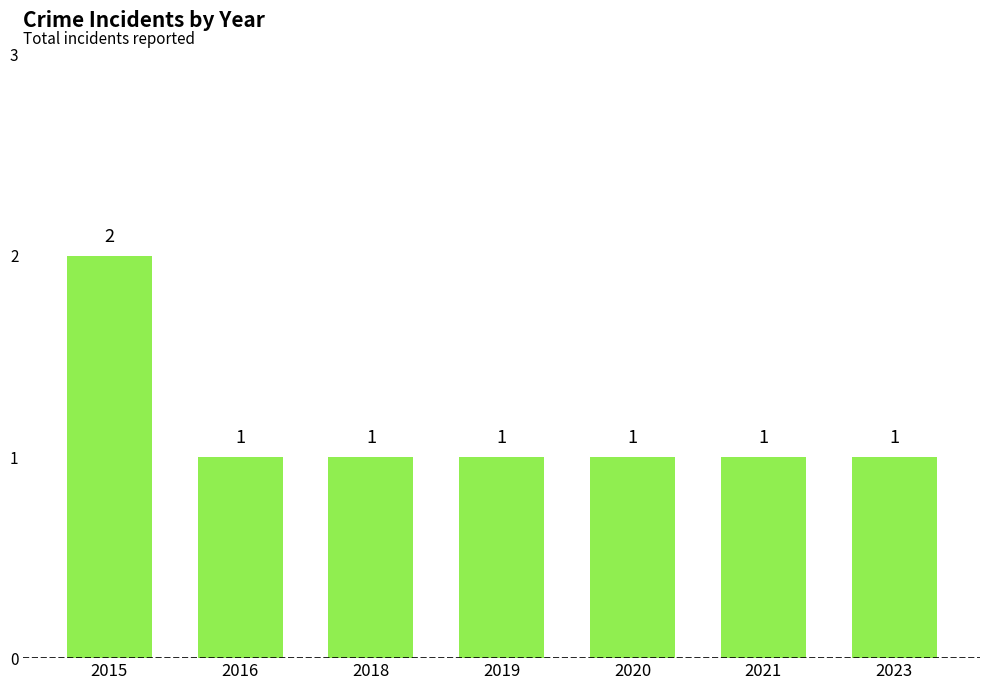

Approximately how many times larger is the value at 2016 compared to 2021?

1.0